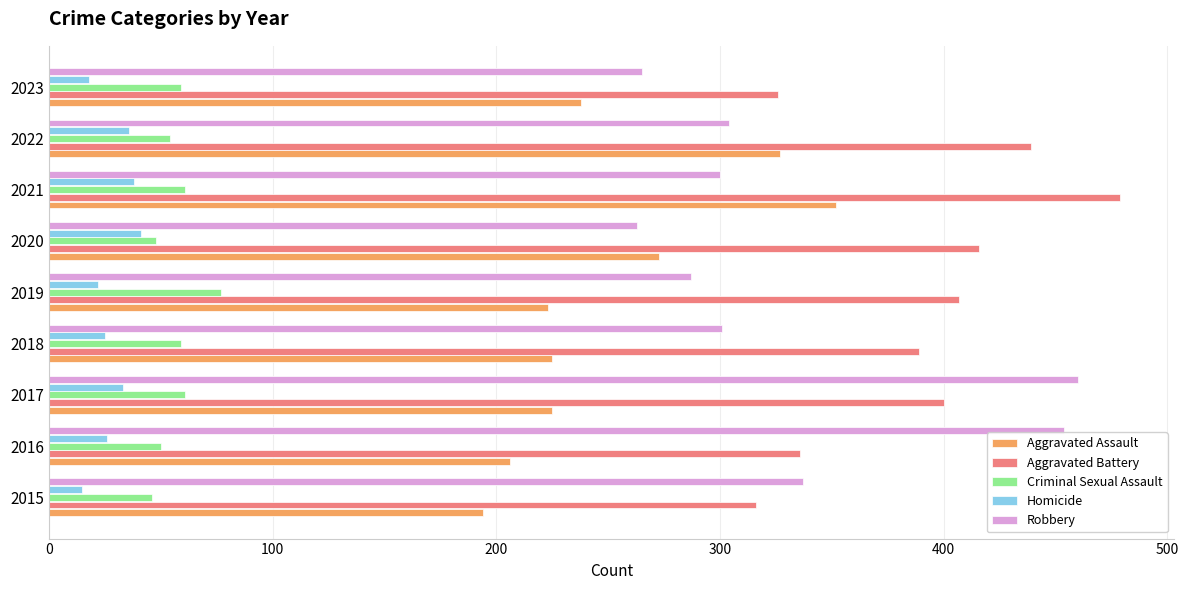

At 2017, list the series in order from smallest to largest.

Homicide, Criminal Sexual Assault, Aggravated Assault, Aggravated Battery, Robbery